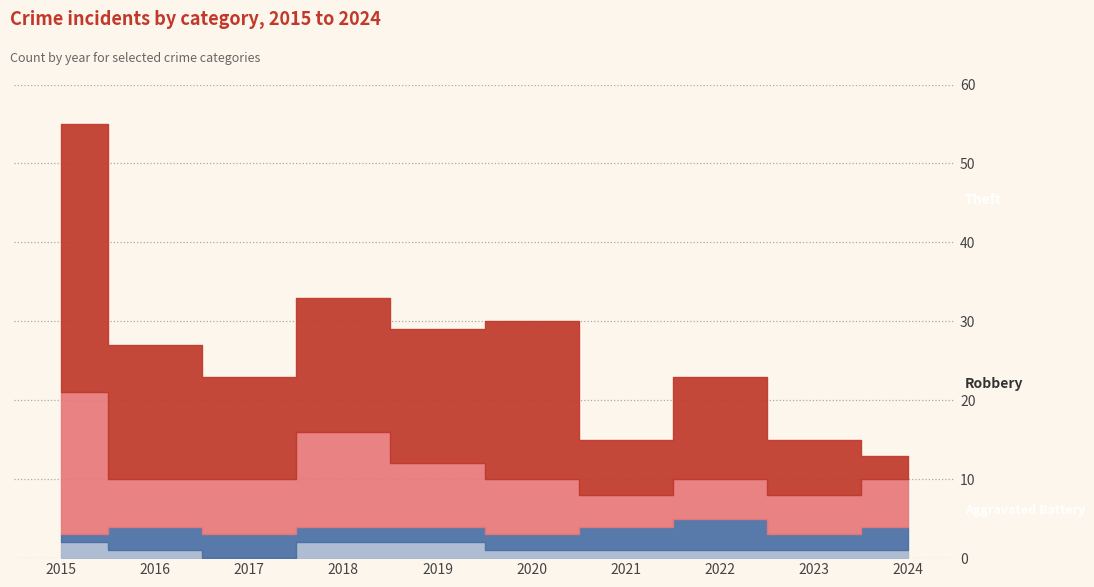

At which label does Aggravated Assault reach its peak?

2015